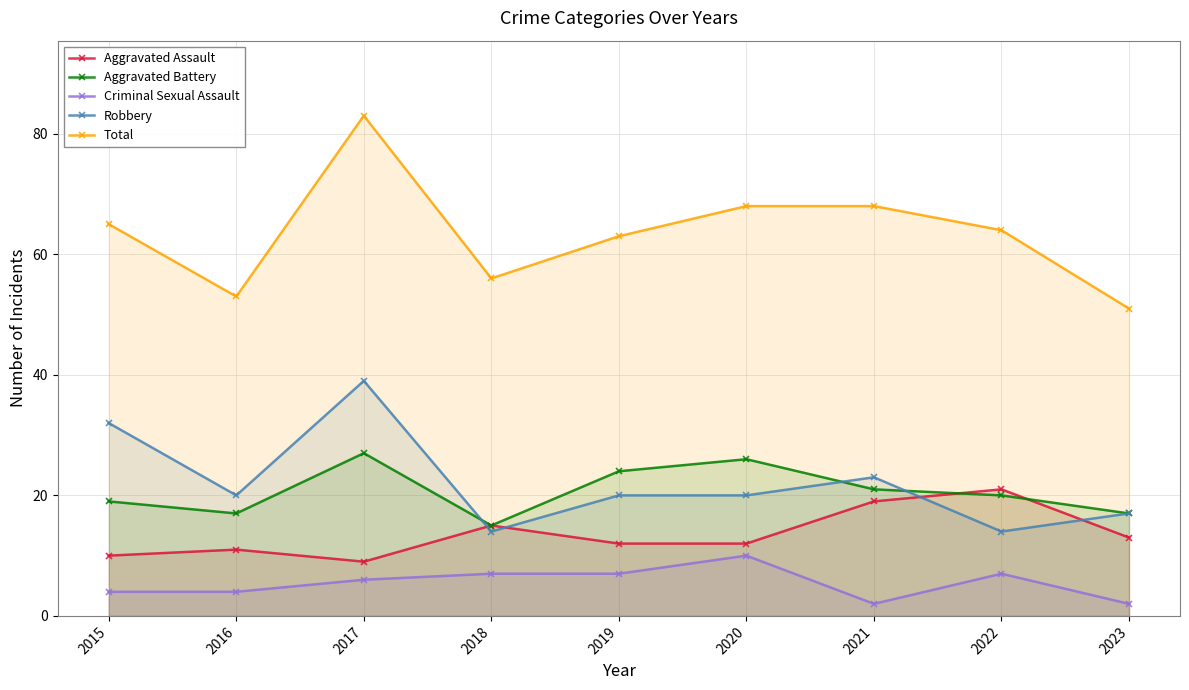

Does the chart have visible grid lines?

Yes